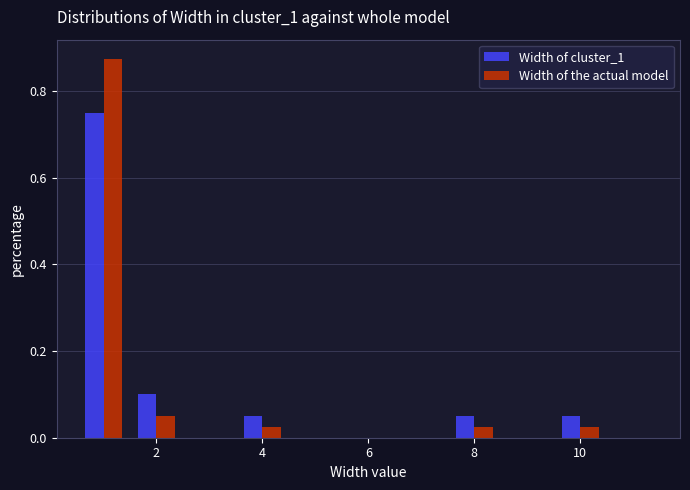

In the Width of cluster_1 series, which range on the x-axis has the tallest bar?

0.5 to 1.5